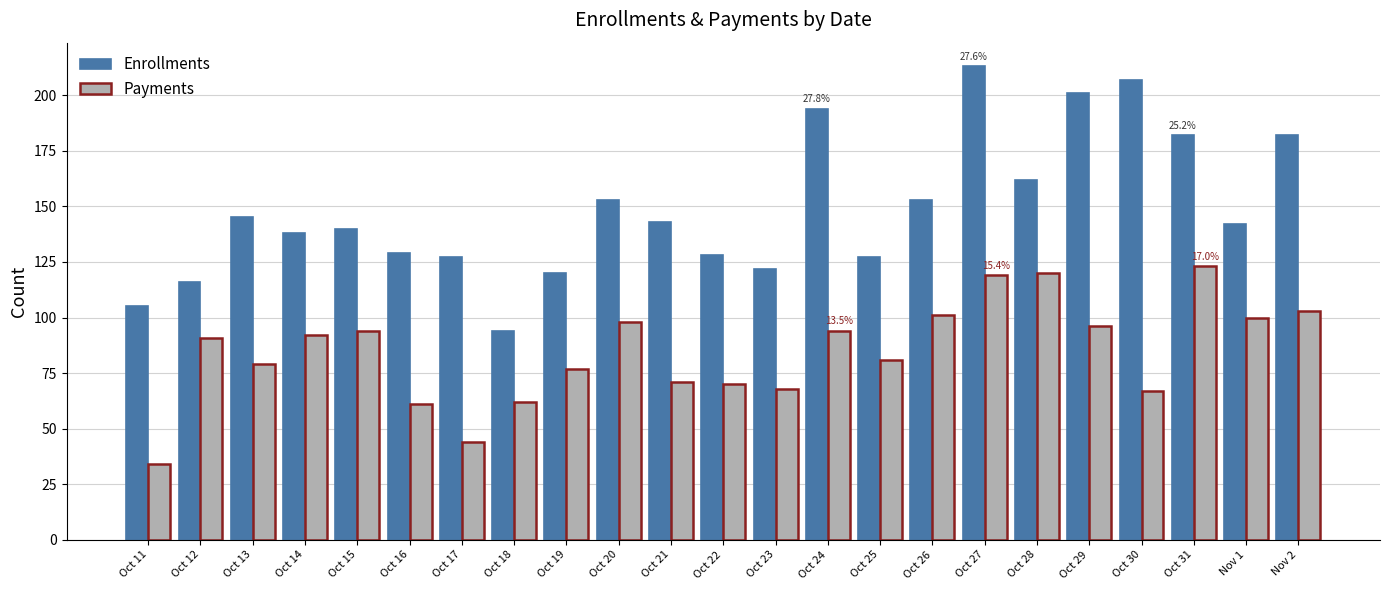

List the series in order of their peak value, lowest first.

Payments, Enrollments